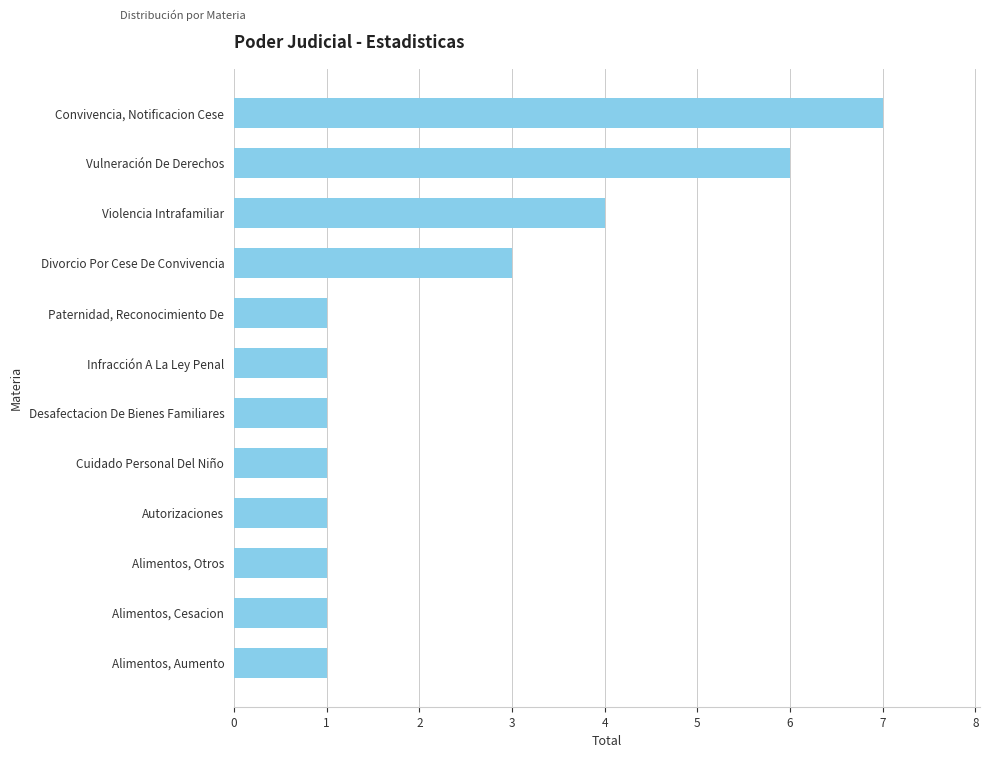

Reading bottom to top, transcribe all the data shown in this chart.

Alimentos, Aumento=1	Alimentos, Cesacion=1	Alimentos, Otros=1	Autorizaciones=1	Cuidado Personal Del Niño=1	Desafectacion De Bienes Familiares=1	Infracción A La Ley Penal=1	Paternidad, Reconocimiento De=1	Divorcio Por Cese De Convivencia=3	Violencia Intrafamiliar=4	Vulneración De Derechos=6	Convivencia, Notificacion Cese=7